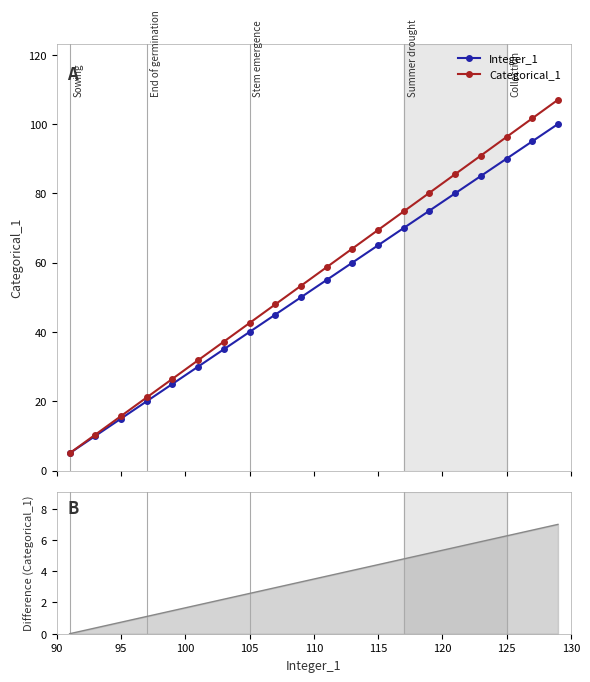

What is the maximum value for Categorical_1?

107.0